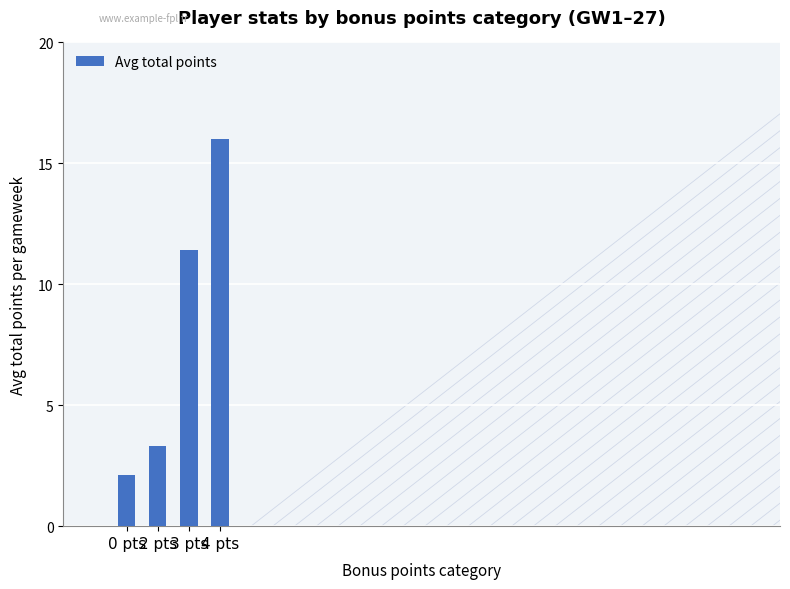

What is the average value?

8.2